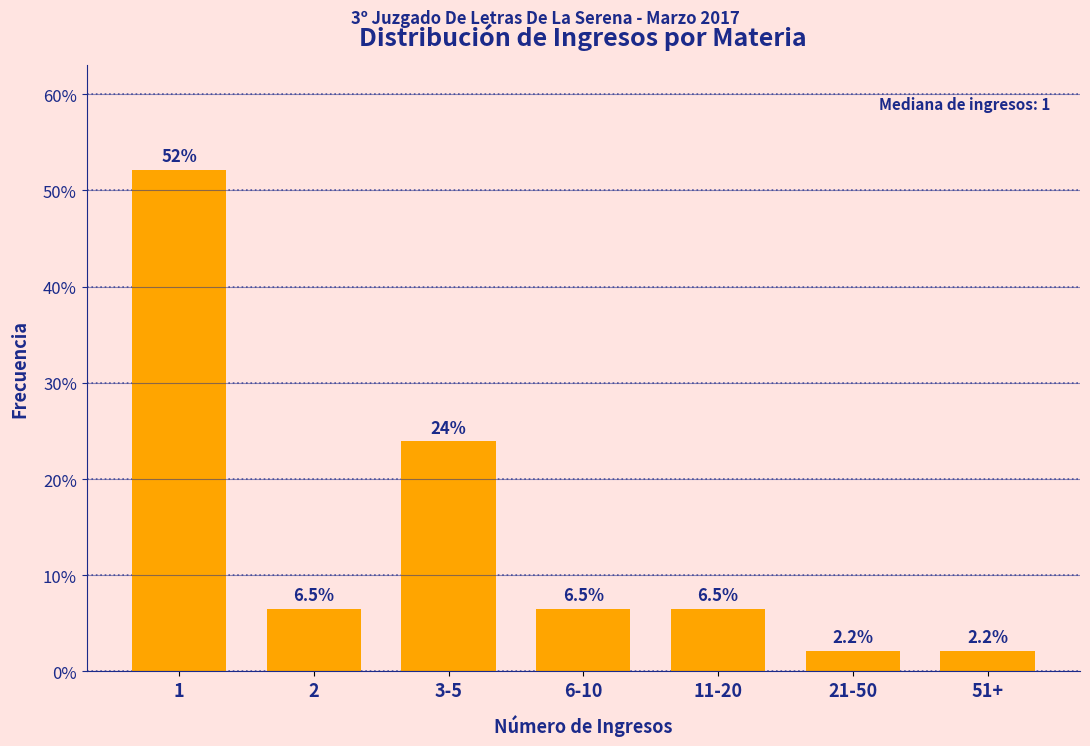

Reading left to right, what are all the values shown in this chart?

1=52.2	2=6.5	3-5=23.9	6-10=6.5	11-20=6.5	21-50=2.2	51+=2.2